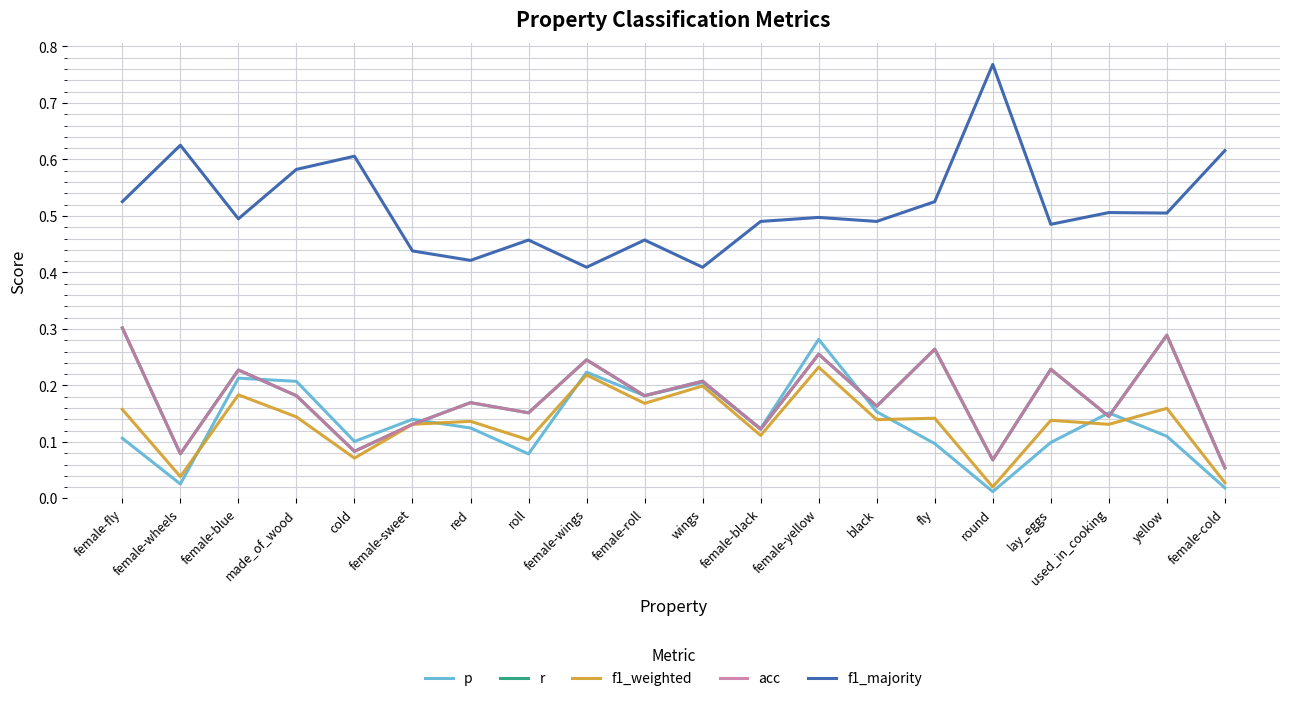

Which series changed the most between red and black?

f1_majority